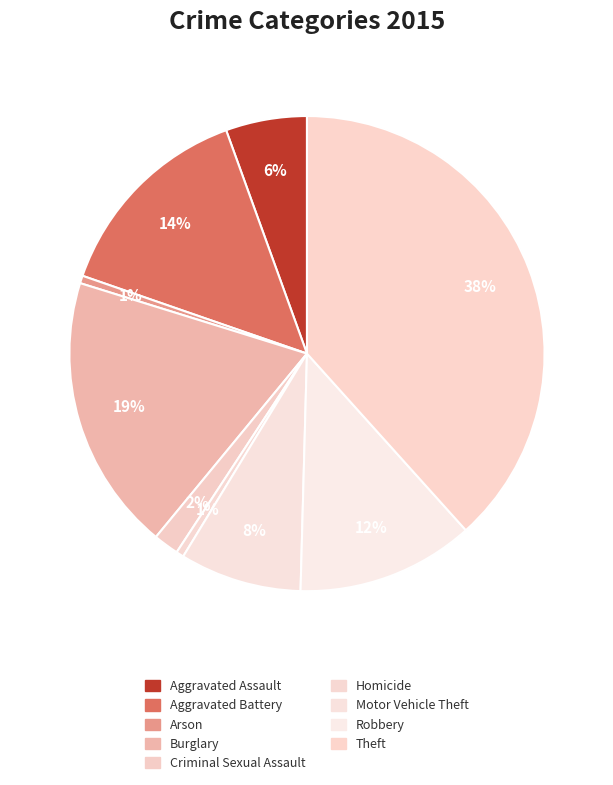

To the nearest percent, what is the combined percentage of Arson and Aggravated Battery?

15%